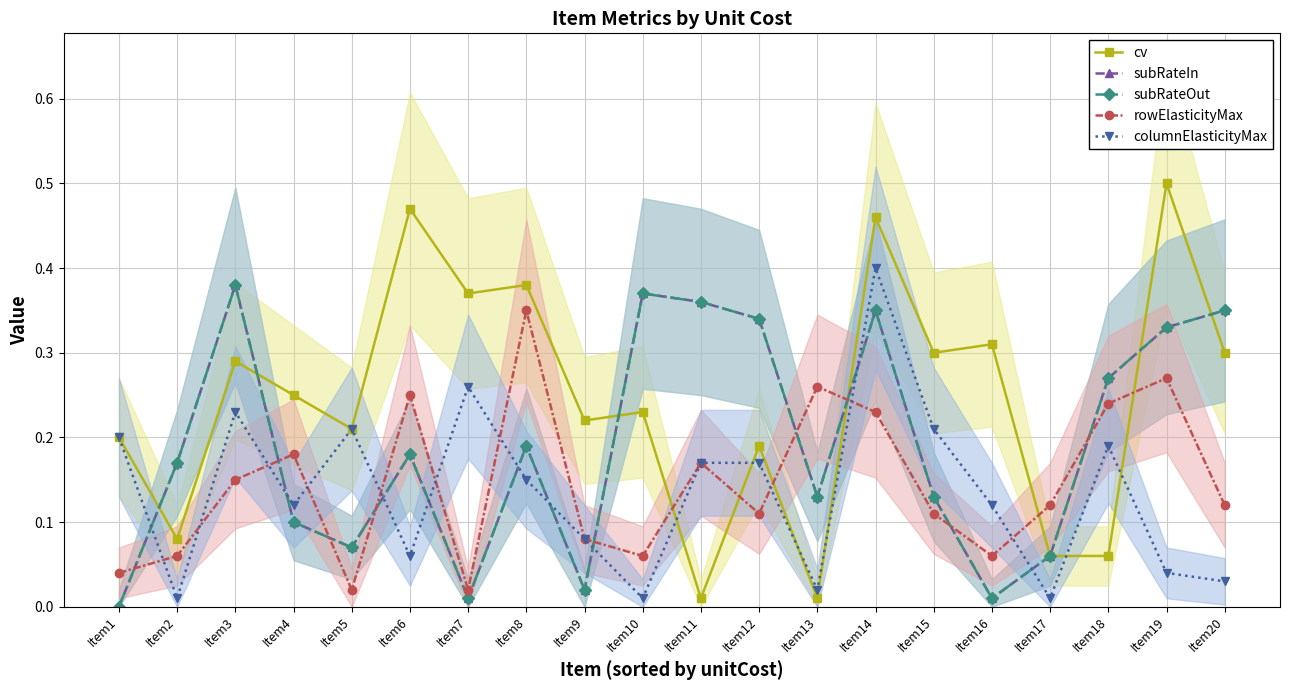

Between Item8 and Item20, which is larger?

Item8